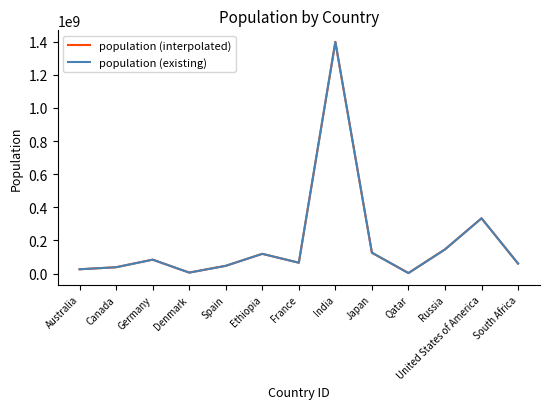

How many lines are shown in the chart?

2